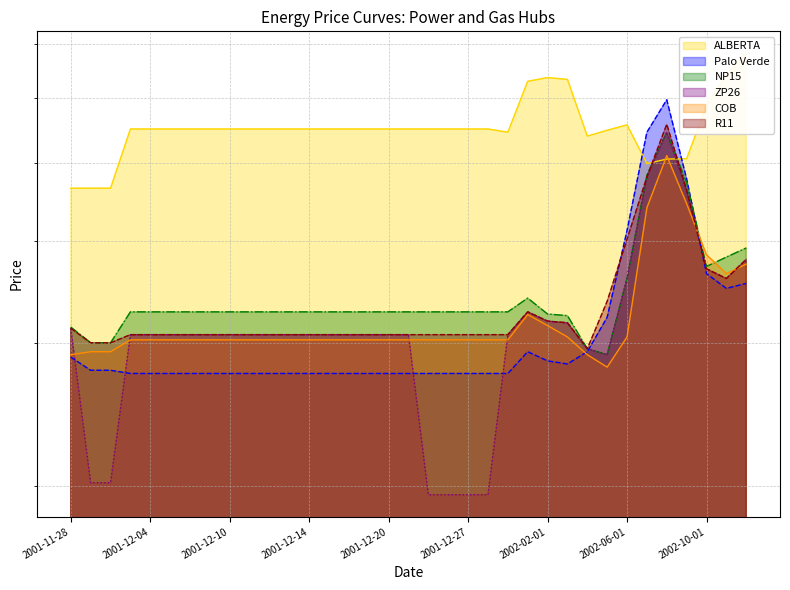

Is it true that R11 equals 30.7 at 2001-12-28?

True